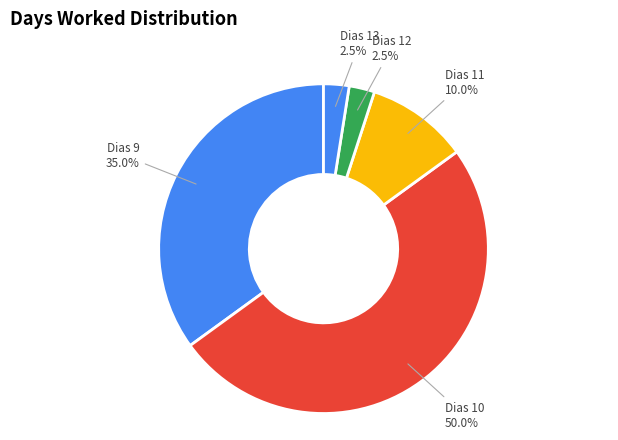

How many segments does this pie chart have?

5